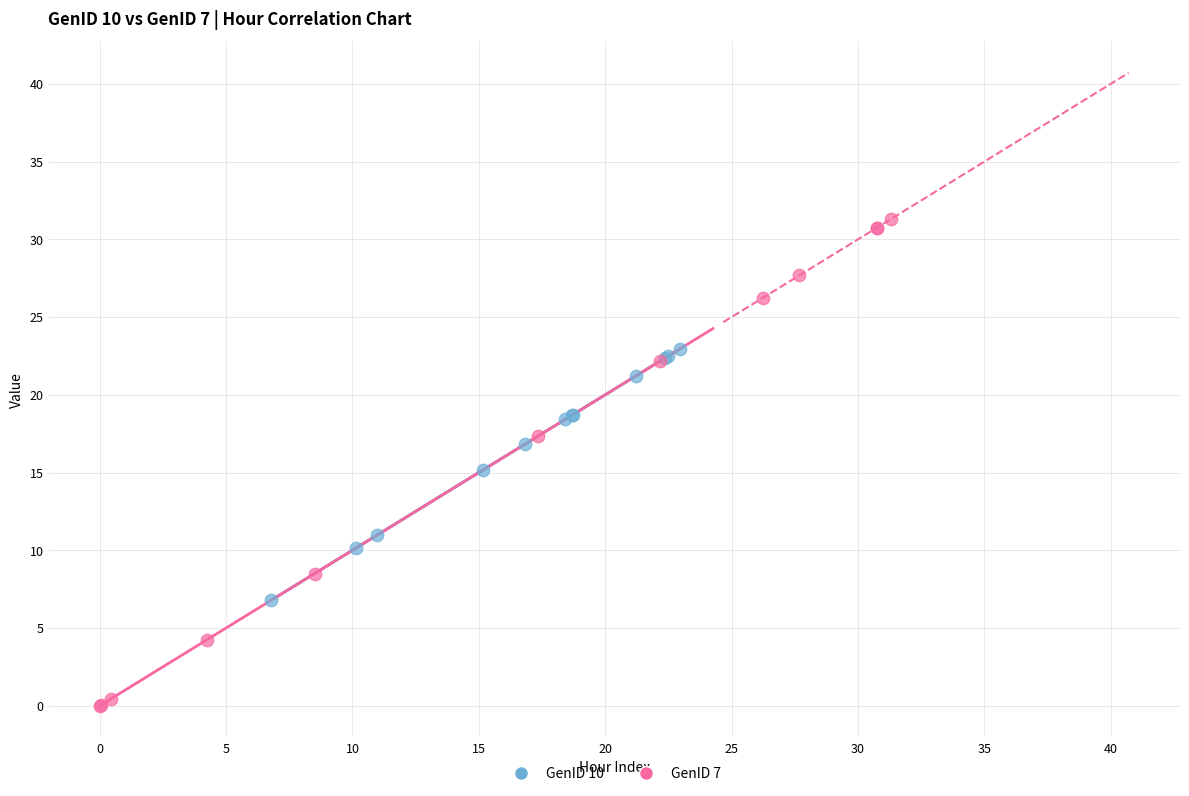

Which series reaches the minimum Y coordinate?

GenID 7